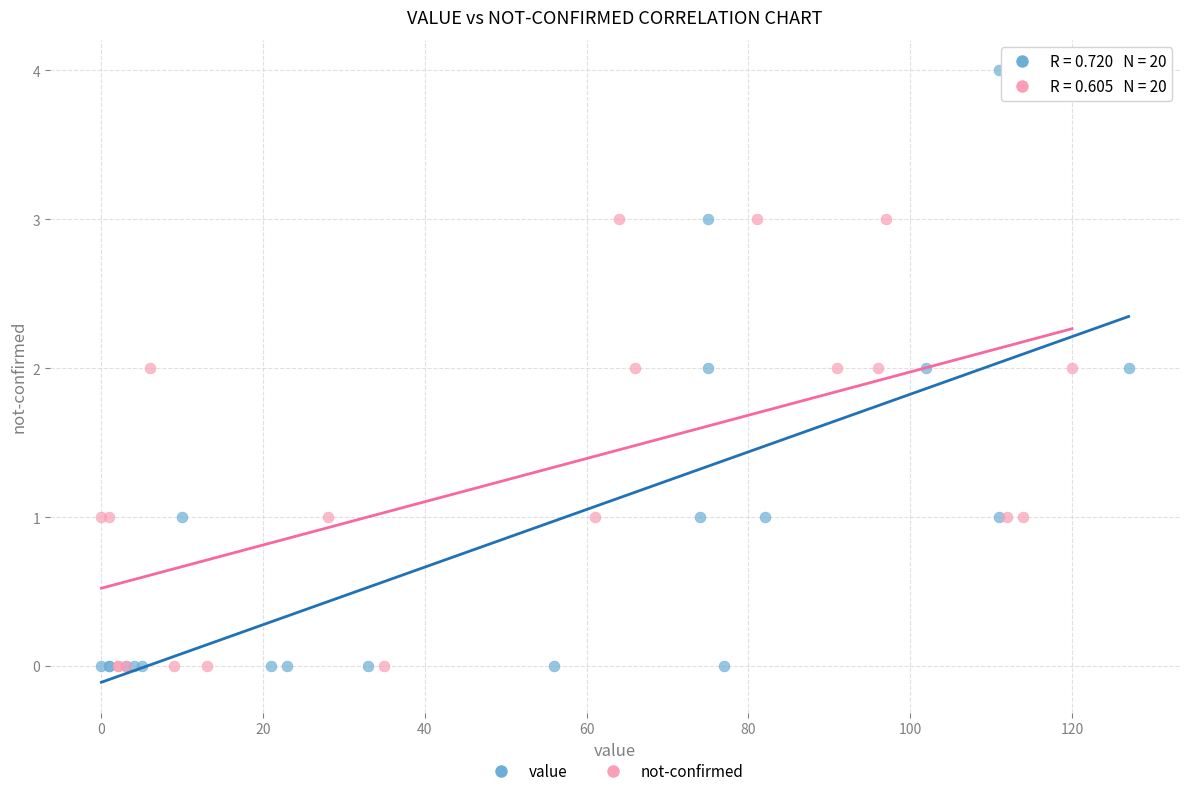

Which series reaches the maximum Y coordinate?

value